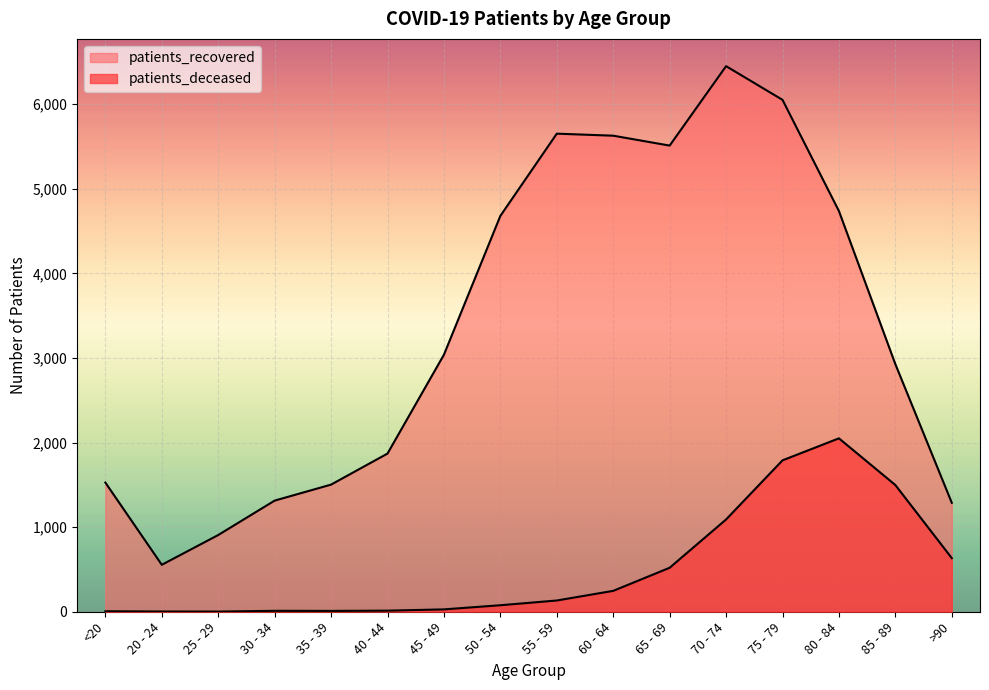

What is the value of the patients_deceased point at the 12th from the left?

1091